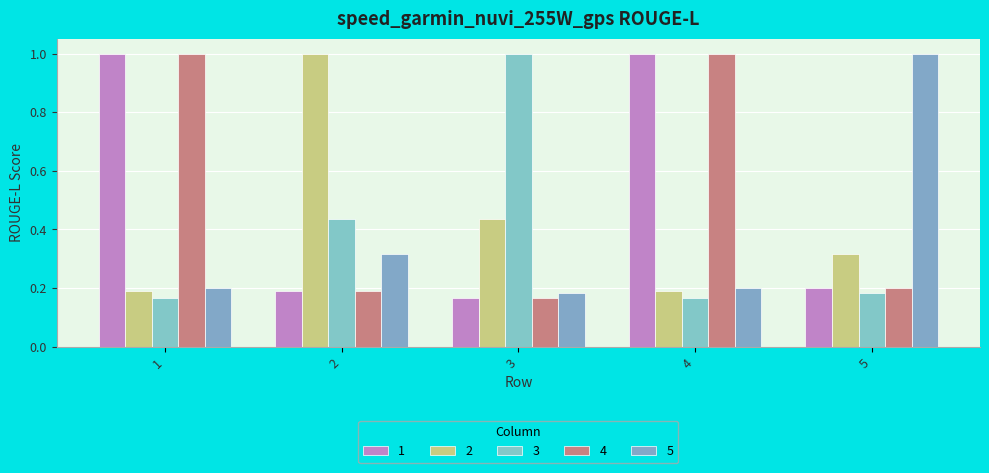

At which label is 5 closest to 0?

3